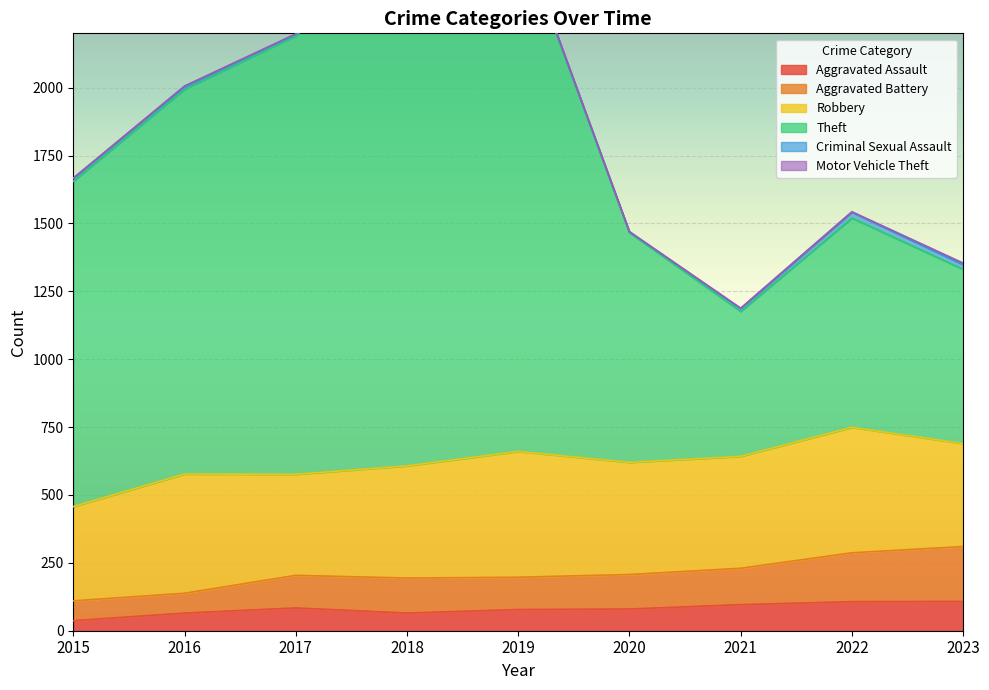

Is it true that Aggravated Assault equals 80 at 2020?

True